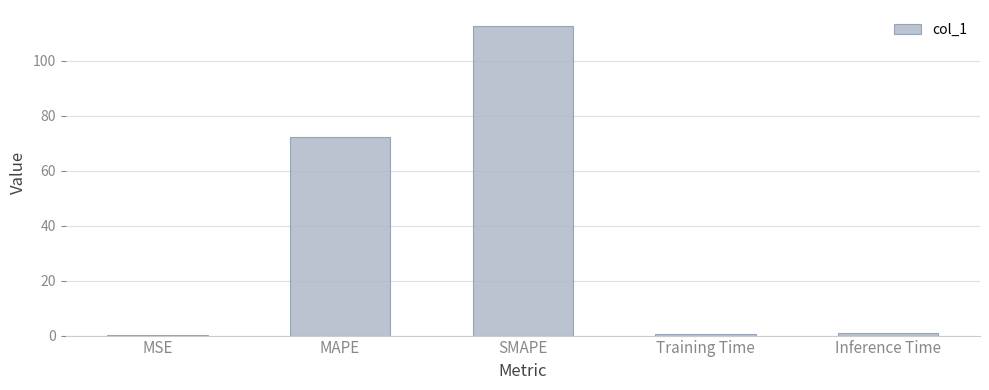

What is the sum of the values at Inference Time and MAPE?

72.9